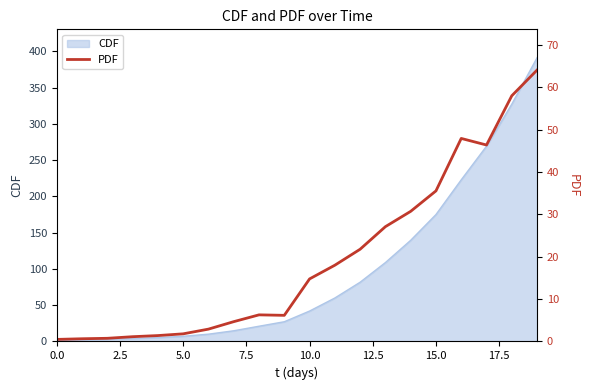

What is the label of the 8th point from the right?

12